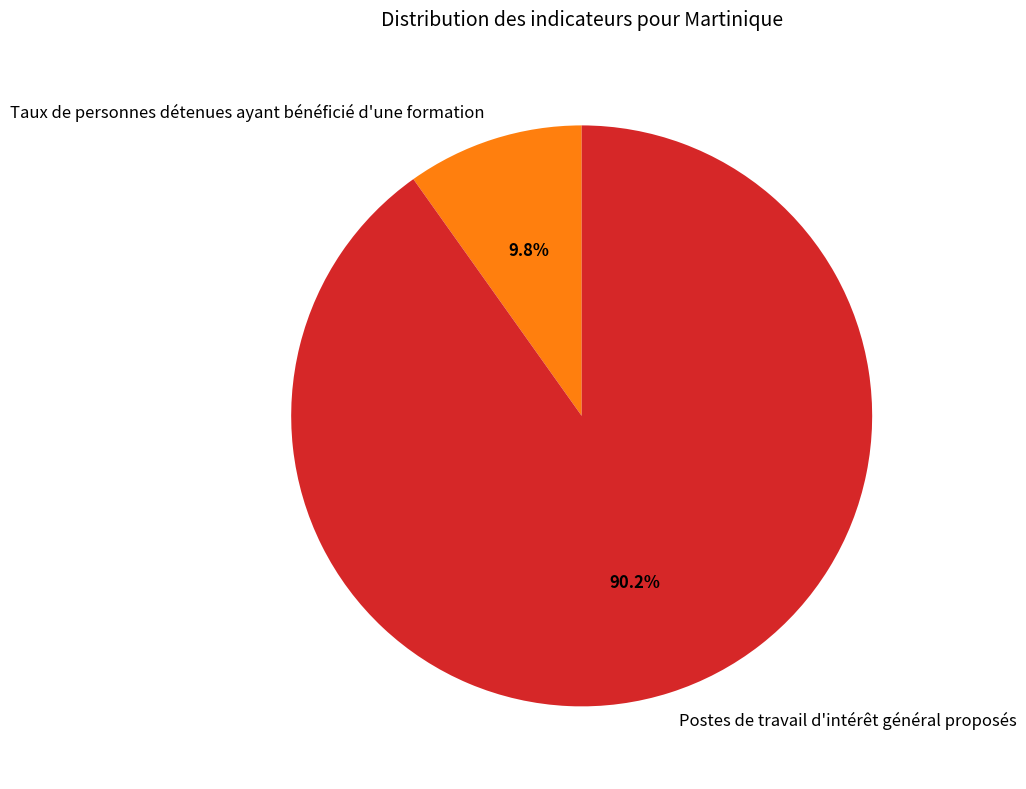

What is the ratio of the value at Taux de personnes détenues ayant bénéficié d'une formation to the value at Postes de travail d'intérêt général proposés?

0.1